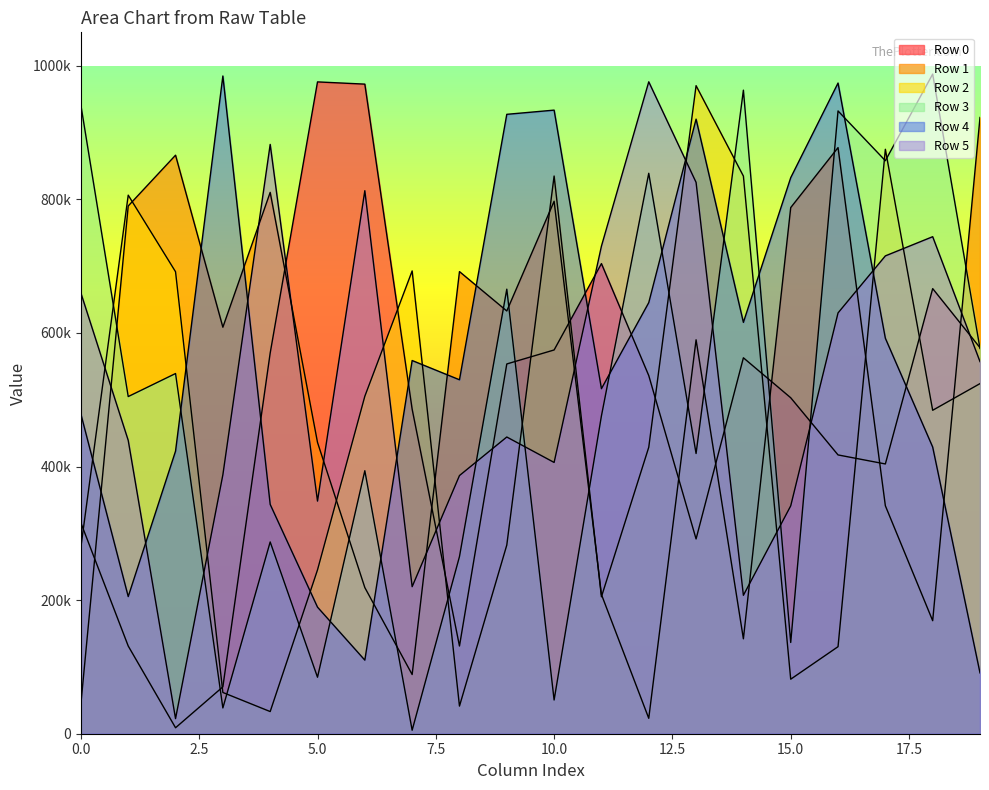

What is the difference between the maximum and minimum values in the Row 5 series?

953344